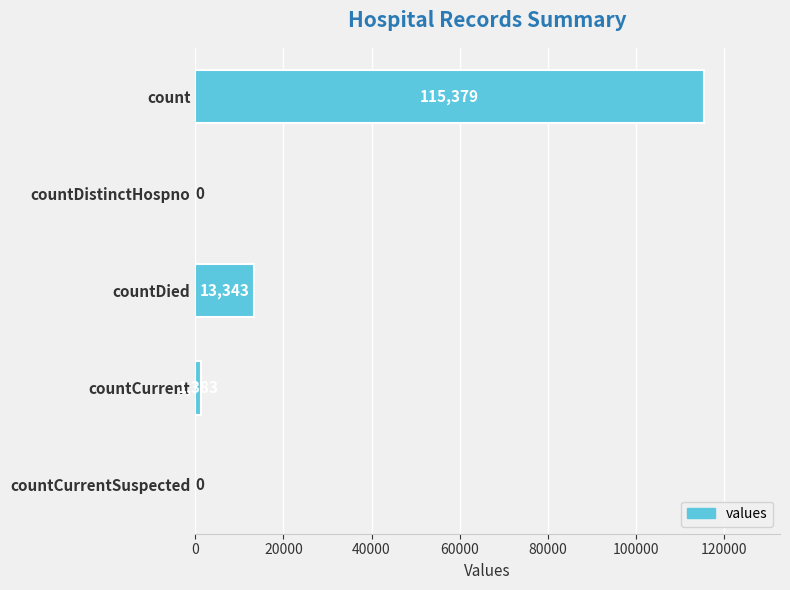

Where is the data nearest to the value 57689?

countDied